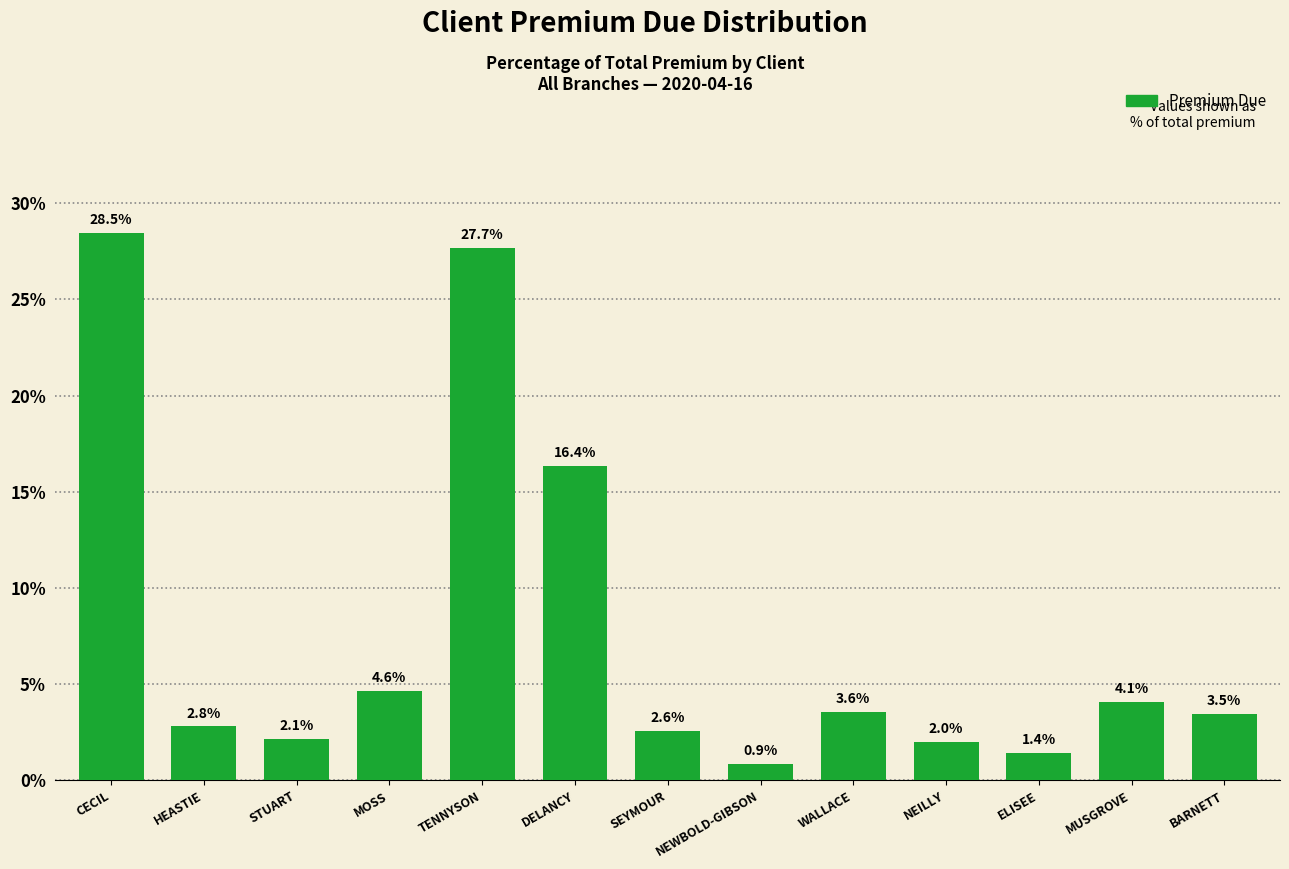

What is the average value?

7.7